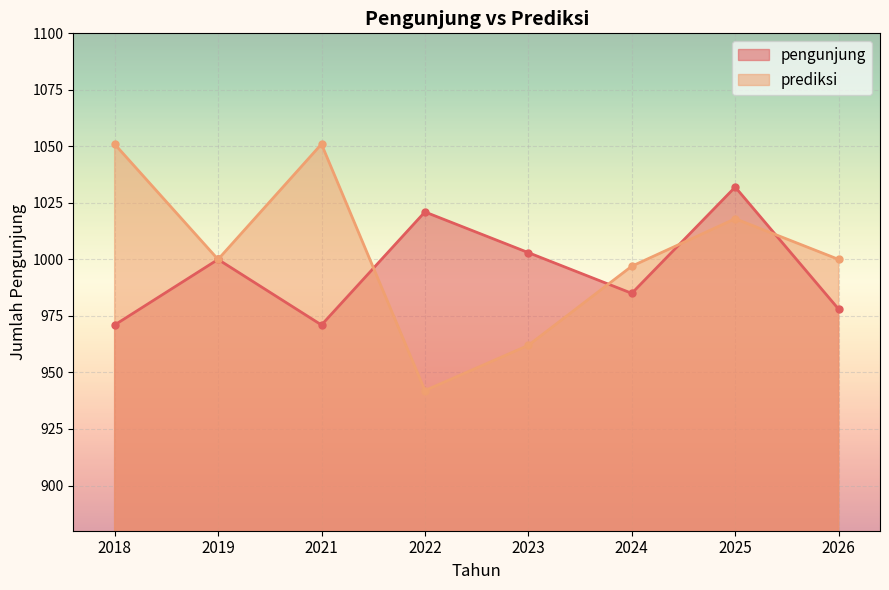

At how many categories does at least one series exceed 995?

8